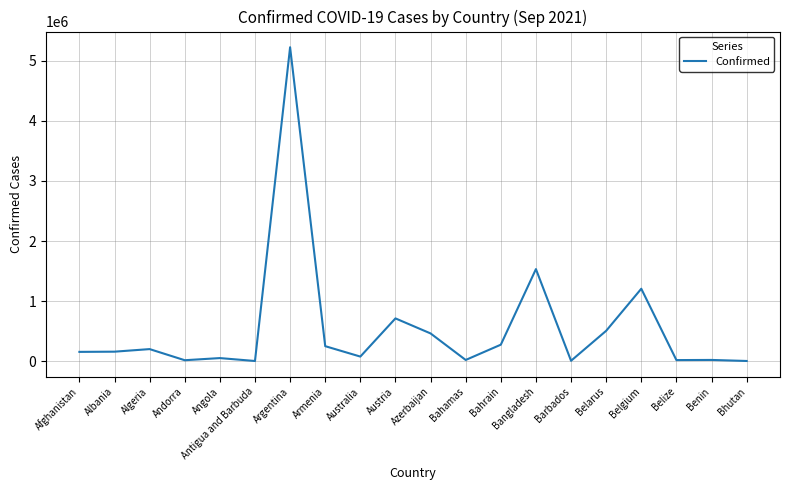

Where is the data nearest to the value 2614564?

Bangladesh